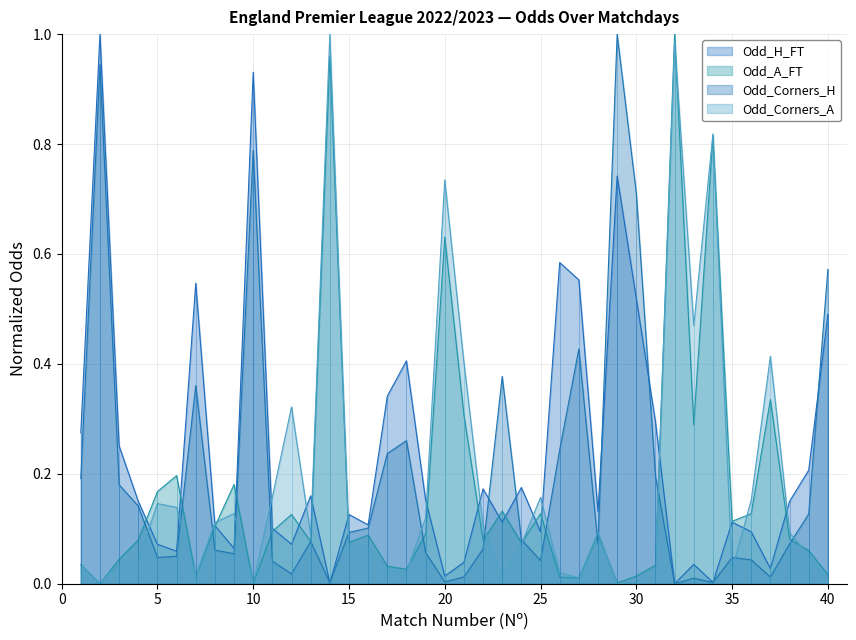

How many data points does each series have?

40